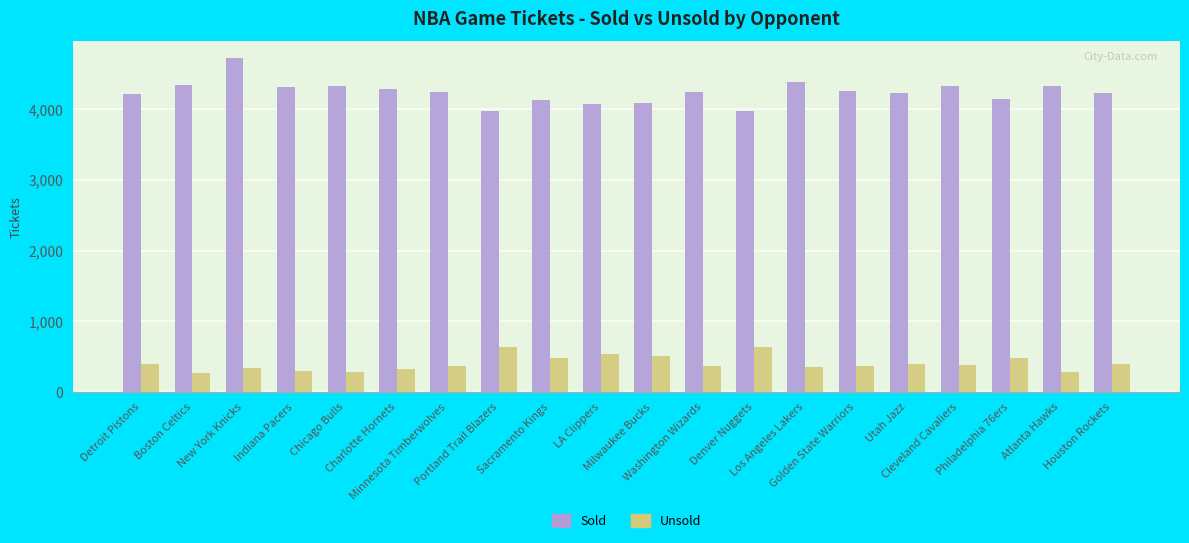

Rank the series at Indiana Pacers from lowest to highest value.

Unsold, Sold